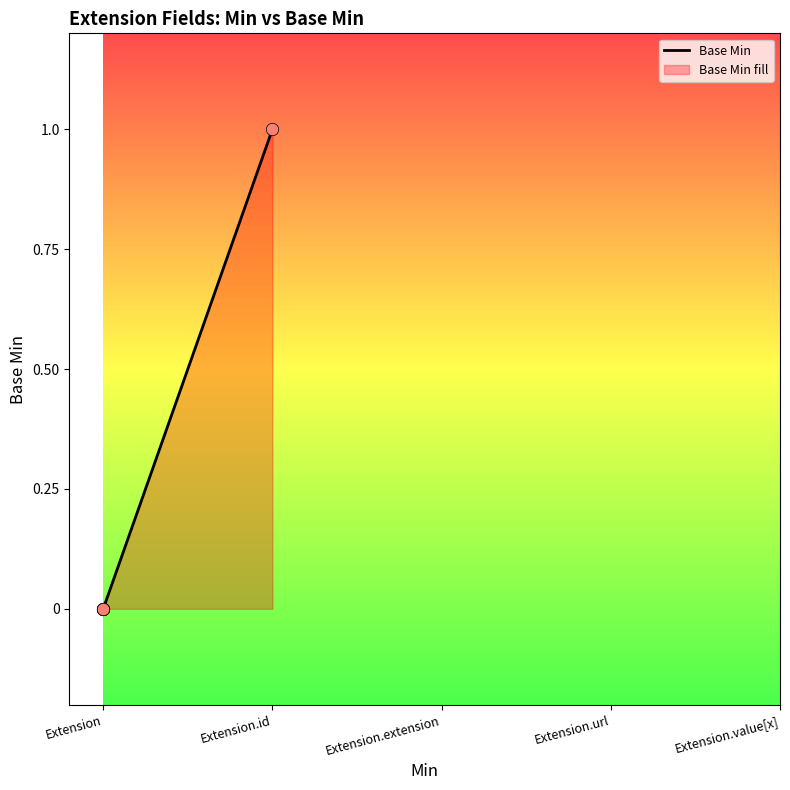

Between Extension.id and Extension, which is larger?

Extension.id